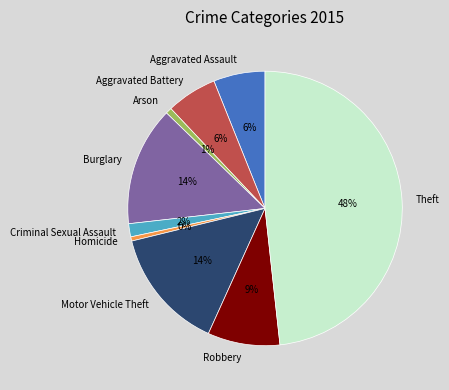

How many slices are in this pie chart?

9